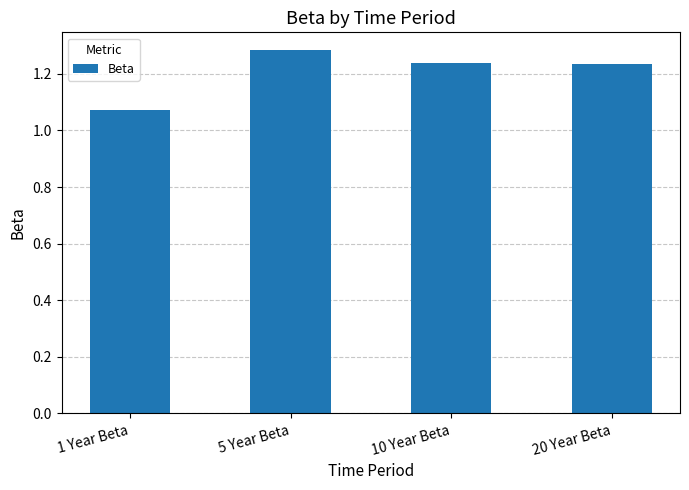

Which label corresponds to the smallest value in the chart?

1 Year Beta